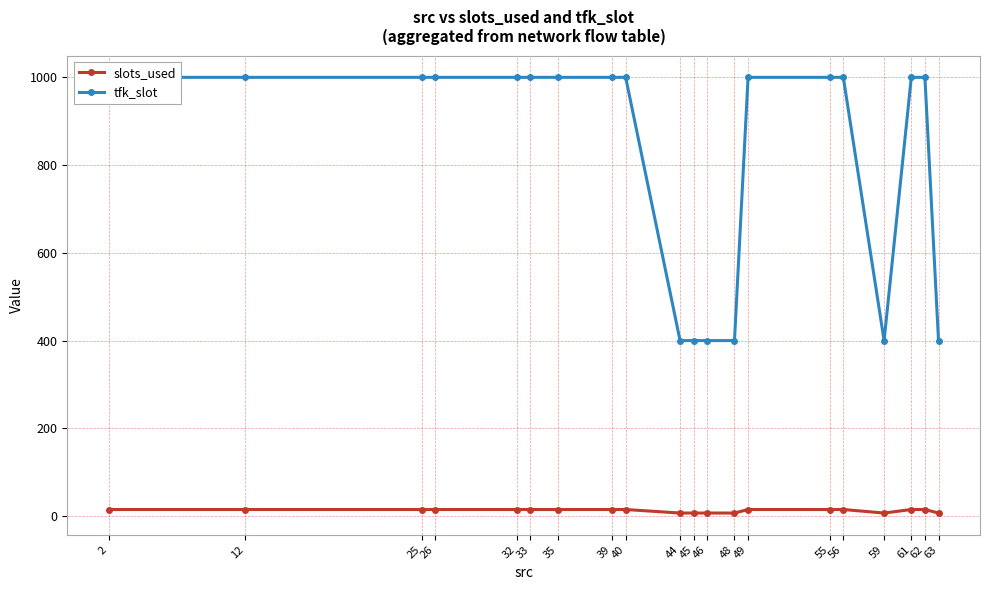

What is the difference between the maximum and minimum values in the tfk_slot series?

600